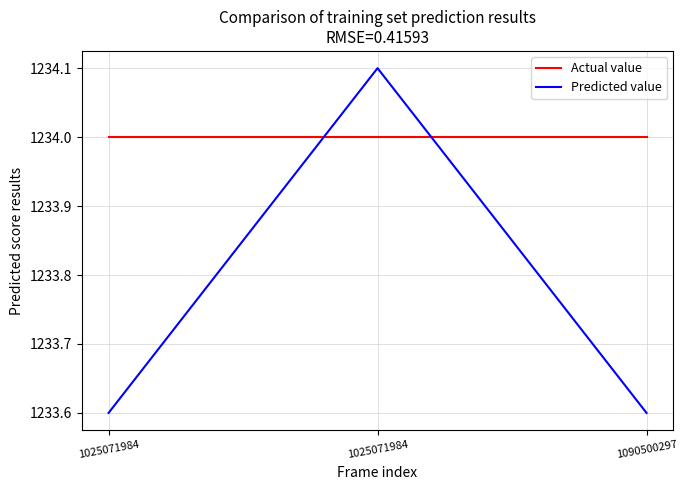

How many series are shown in this chart?

2